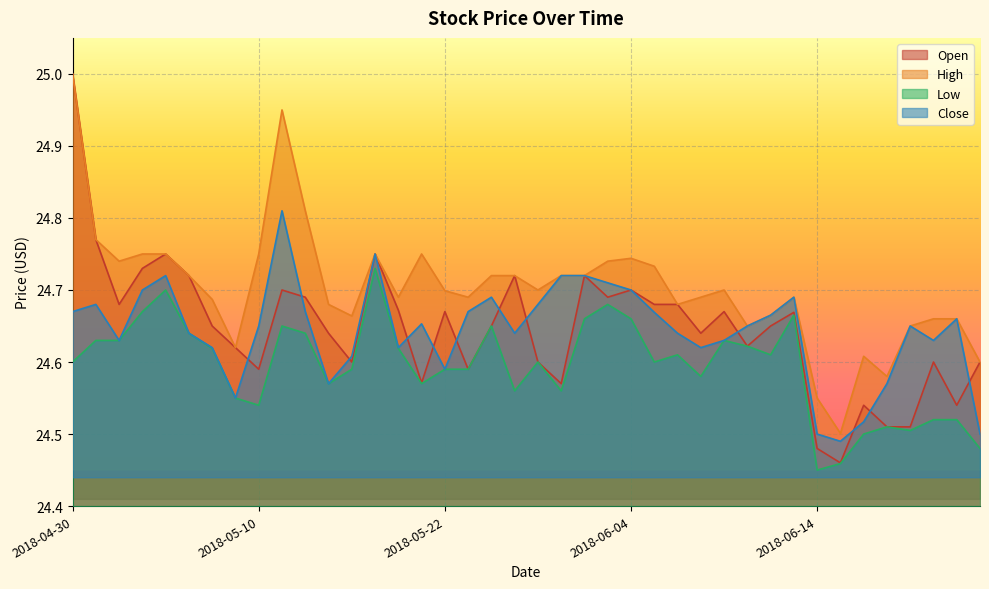

At which label is Low closest to 24?

2018-06-14